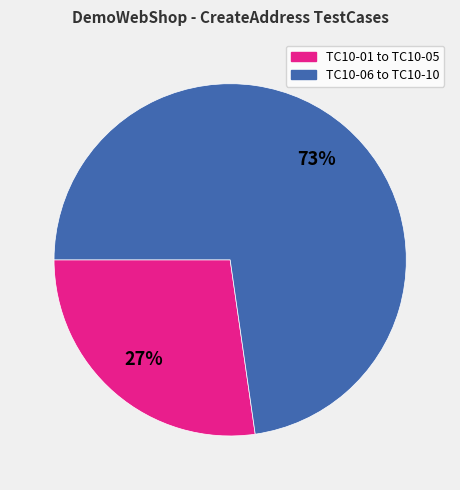

To the nearest percent, what is the average slice percentage?

50%